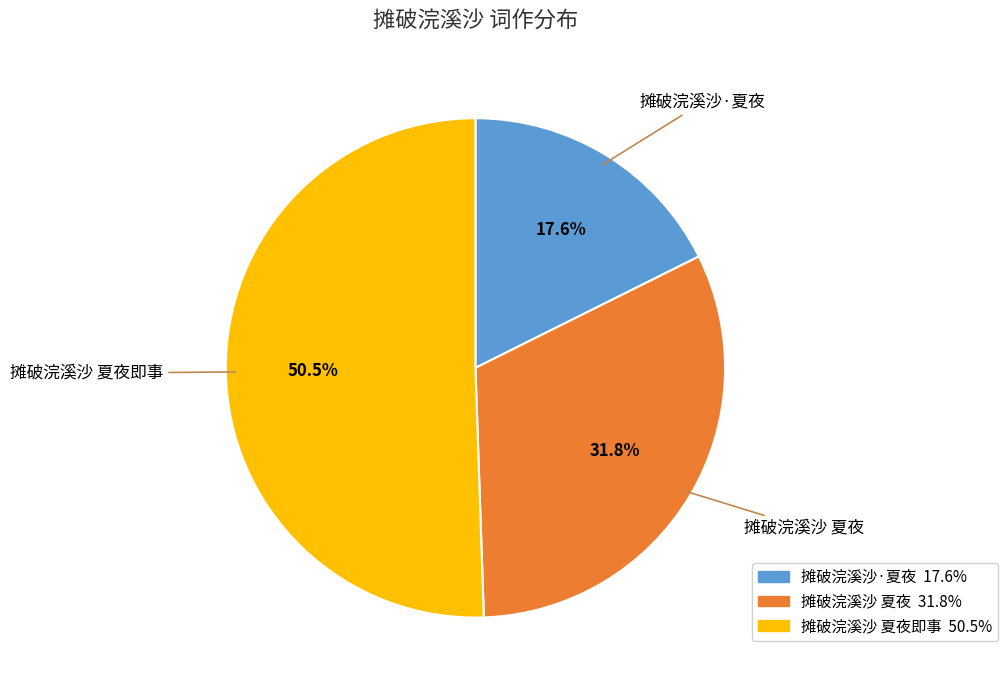

To the nearest percent, what is the combined percentage of 摊破浣溪沙 夏夜即事 and 摊破浣溪沙 夏夜?

82%